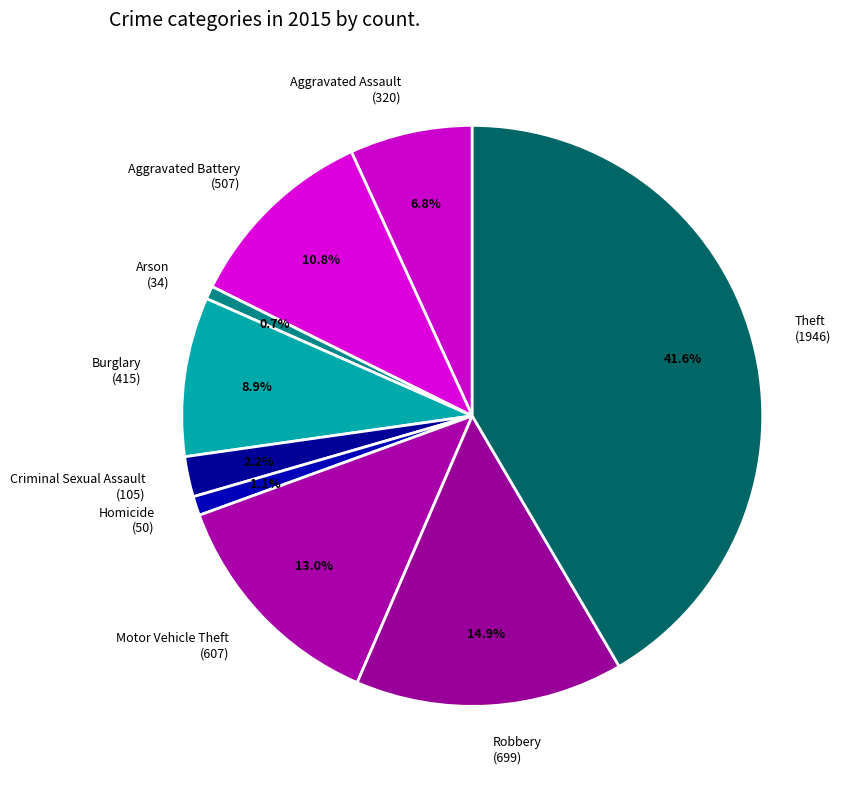

How much of the chart is everything except Theft?

58.4%